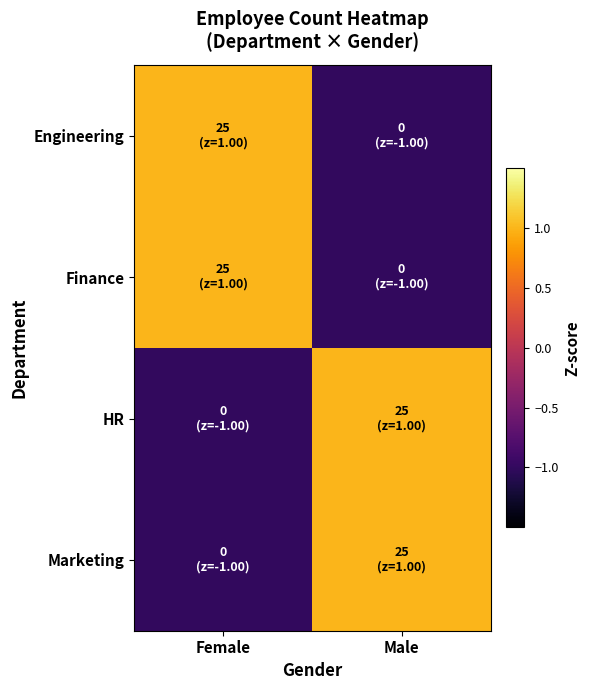

Rank the series by their maximum value, from highest to lowest.

Engineering, Finance, HR, Marketing